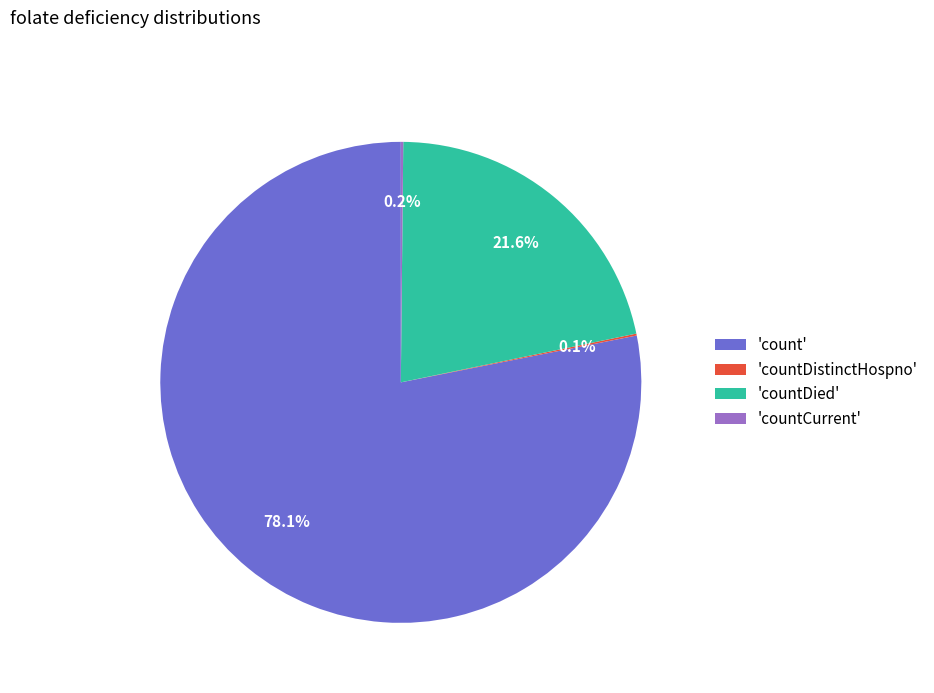

Which slice is the largest?

'count'